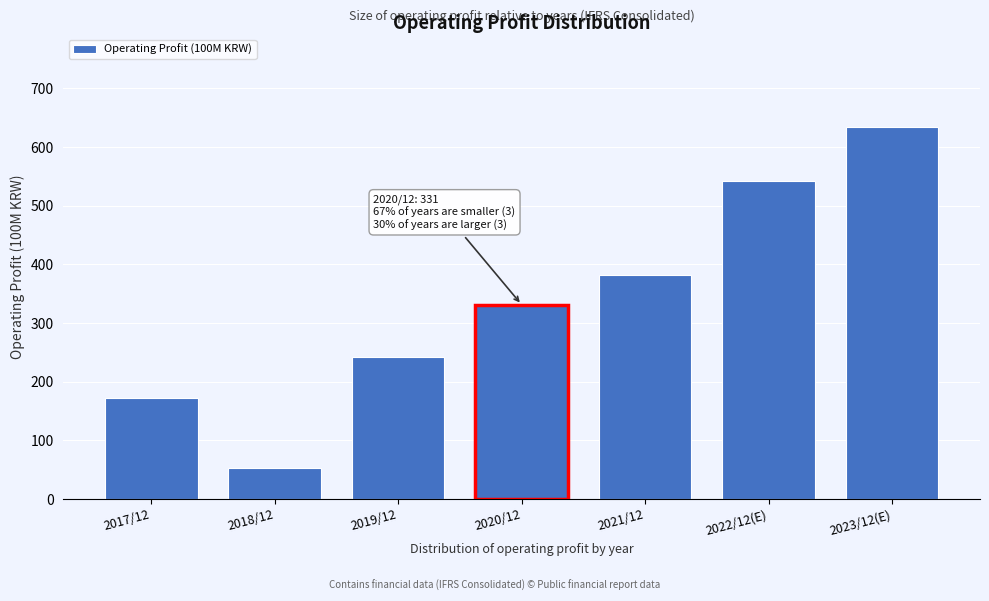

Reading left to right, what are all the values shown in this chart?

172	52	241	331	382	542	634